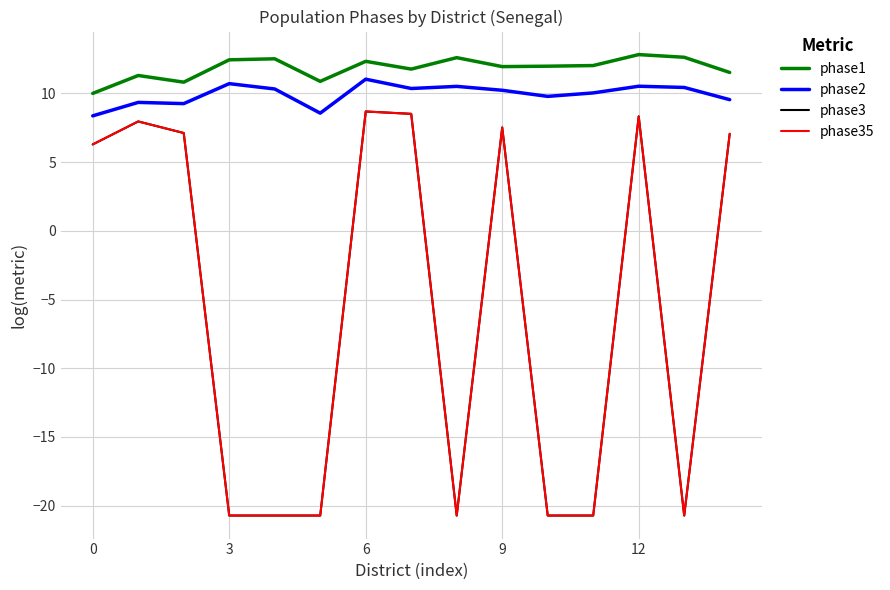

True or false: phase1 and phase2 cross at least once.

False